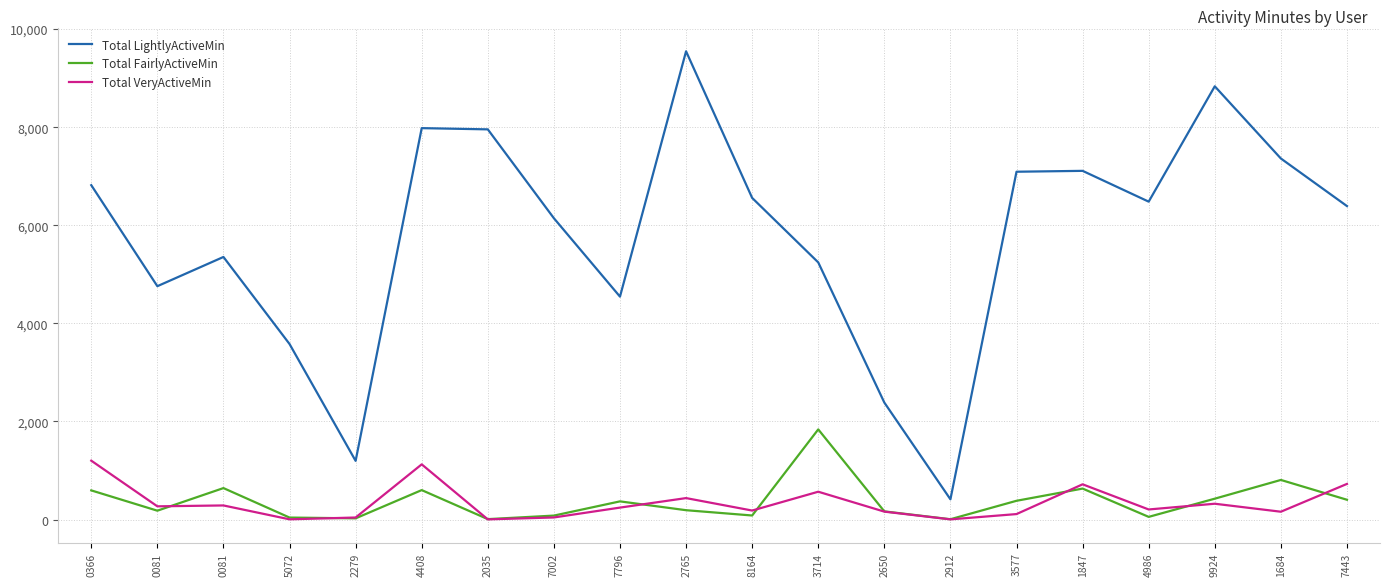

Is this an area chart (filled region under the line)?

No